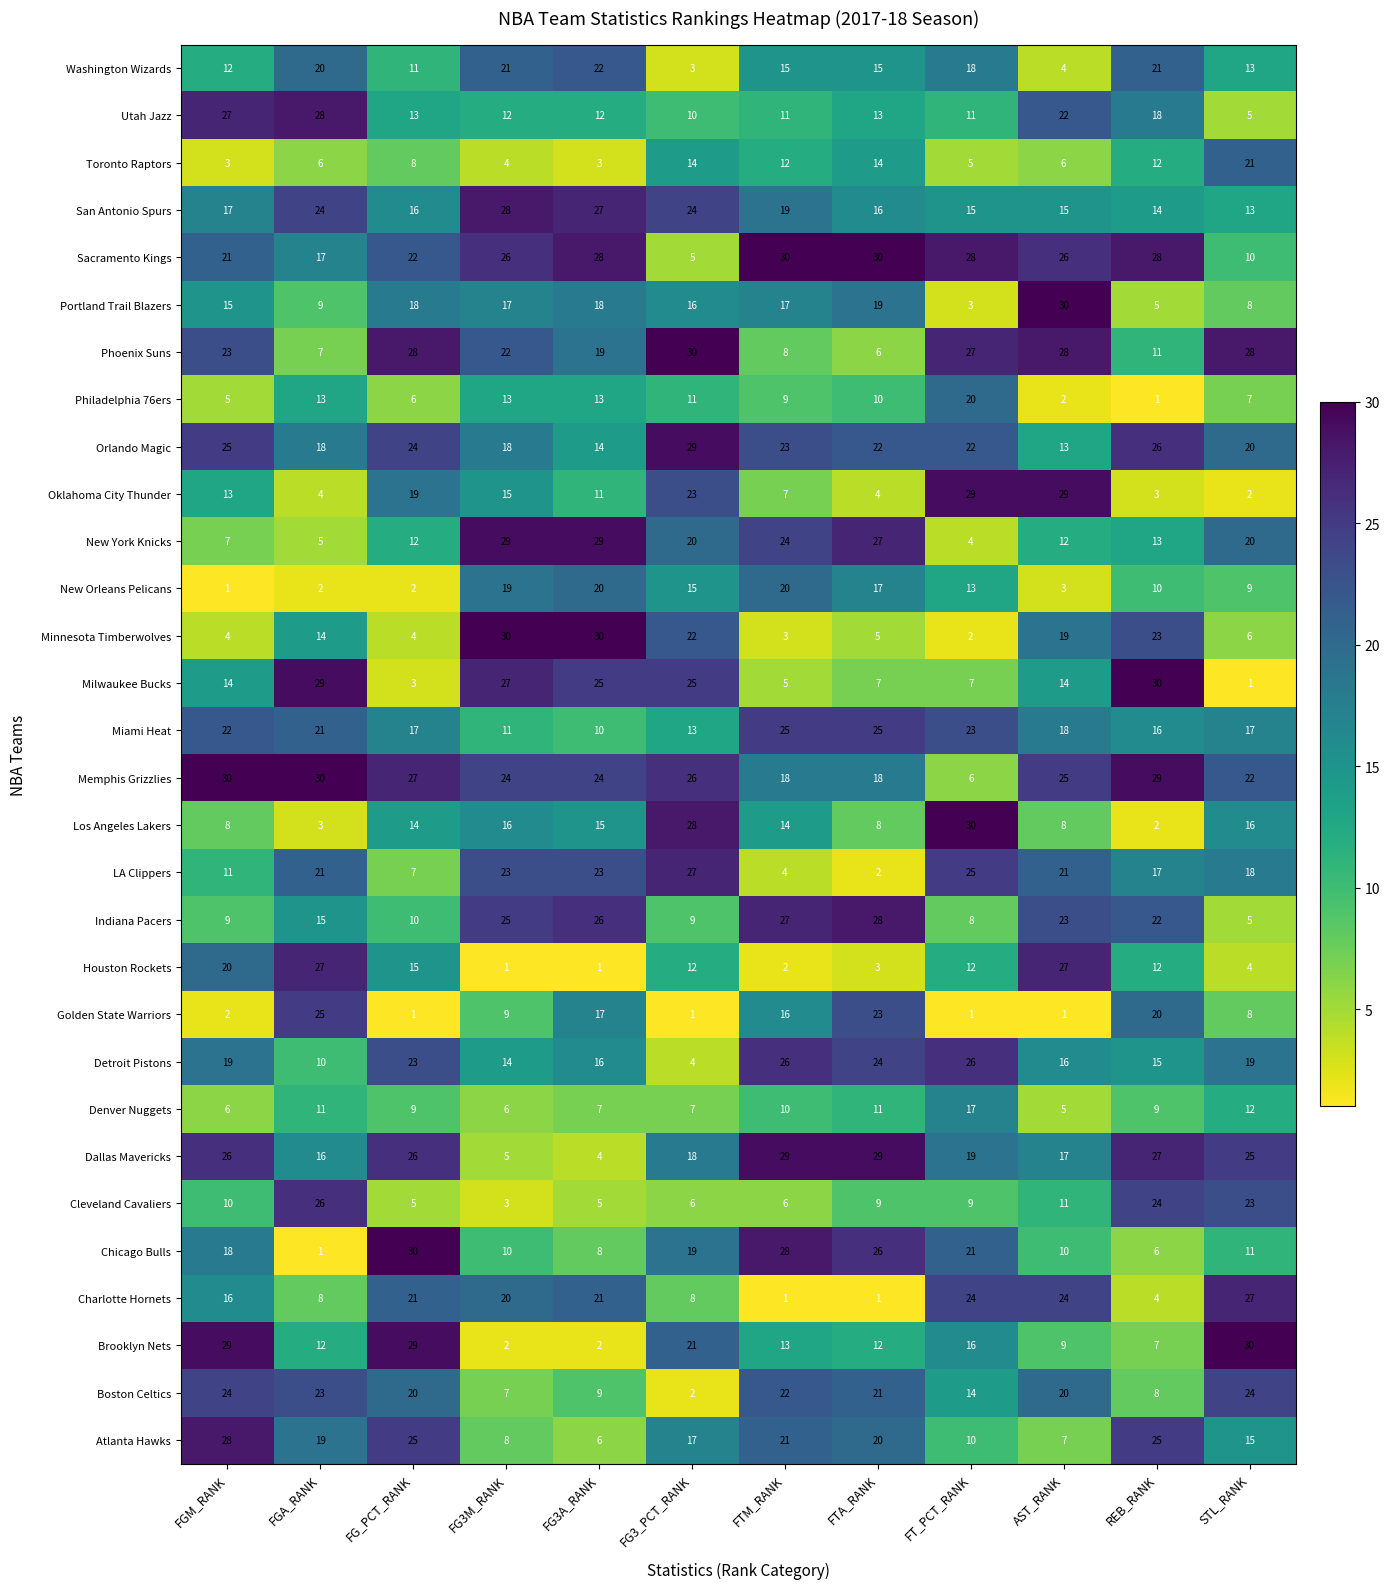

What is the difference between the highest and lowest values at STL_RANK?

29